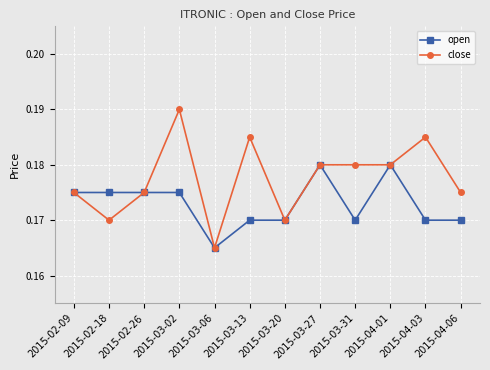

The open series shows 0.1 at 2015-03-31. True or false?

False